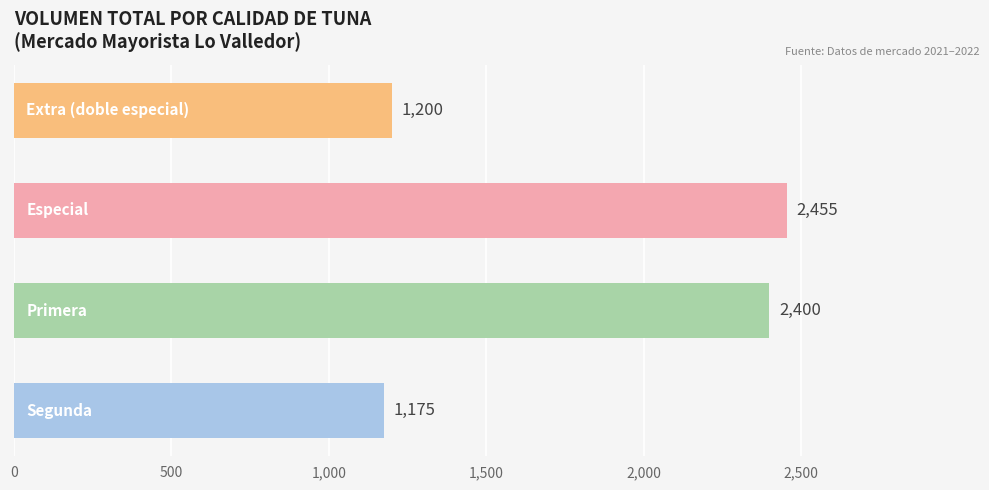

Are the bars grouped side by side (vs. stacked)?

No